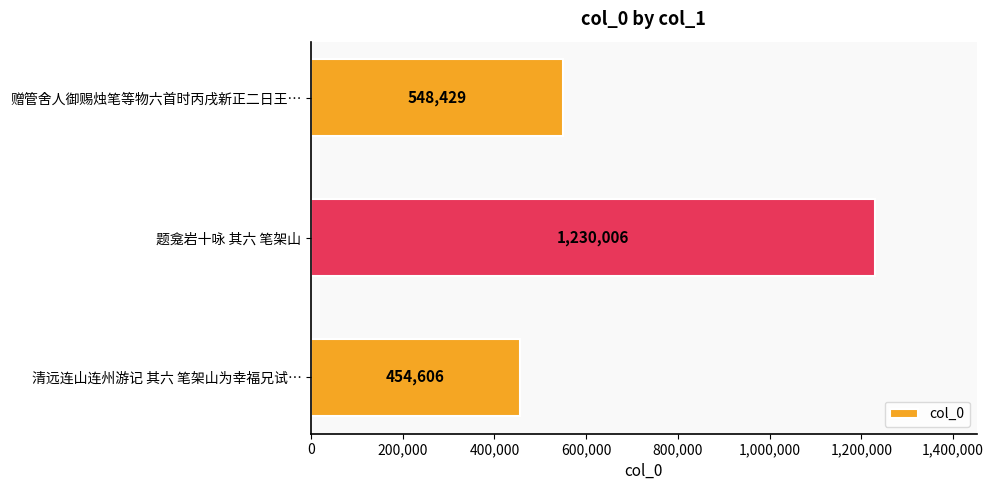

How many bars are there in total?

3